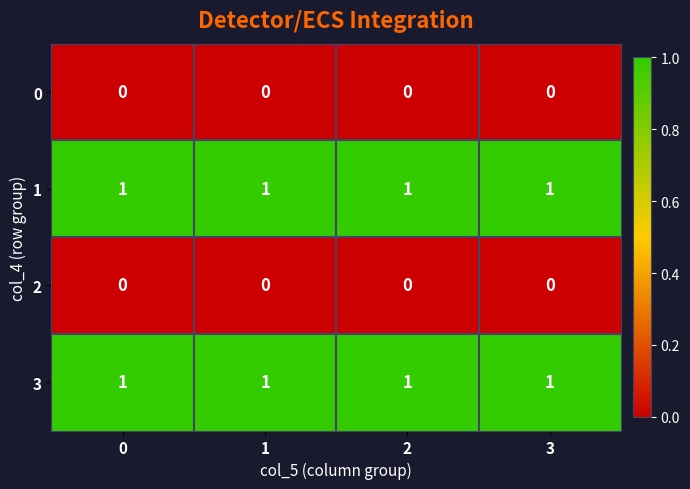

What is the total value across all series at 3?

2